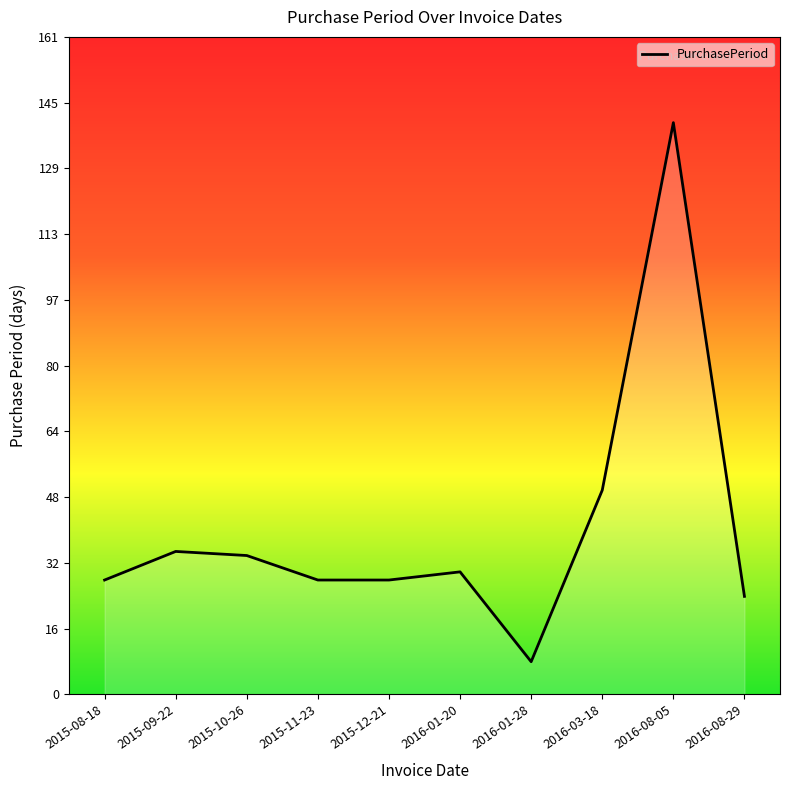

Reading left to right, transcribe all the data shown in this chart.

2015-08-18=28	2015-09-22=35	2015-10-26=34	2015-11-23=28	2015-12-21=28	2016-01-20=30	2016-01-28=8	2016-03-18=50	2016-08-05=140	2016-08-29=24